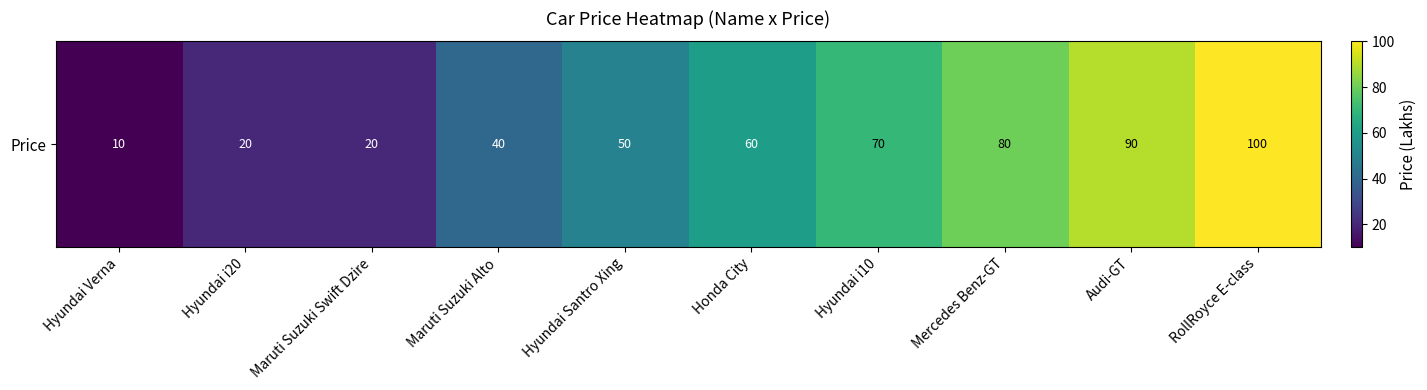

What is the sum of the values at RollRoyce E-class and Hyundai Santro Xing?

150